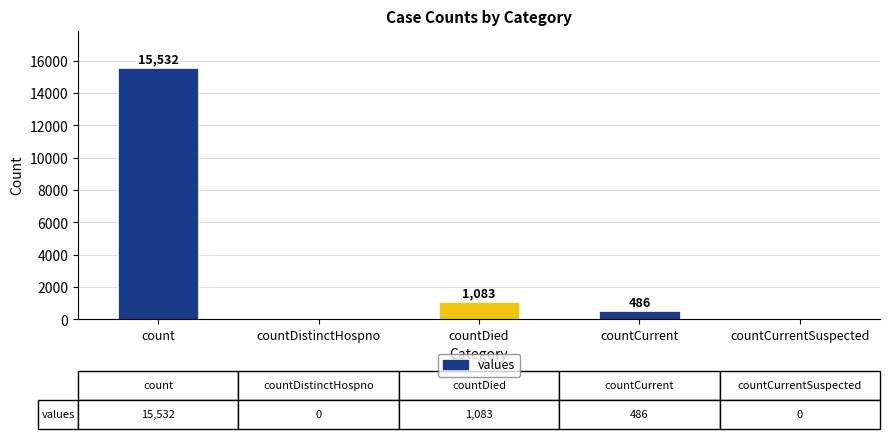

Which has a higher value, countDistinctHospno or countCurrent?

countCurrent